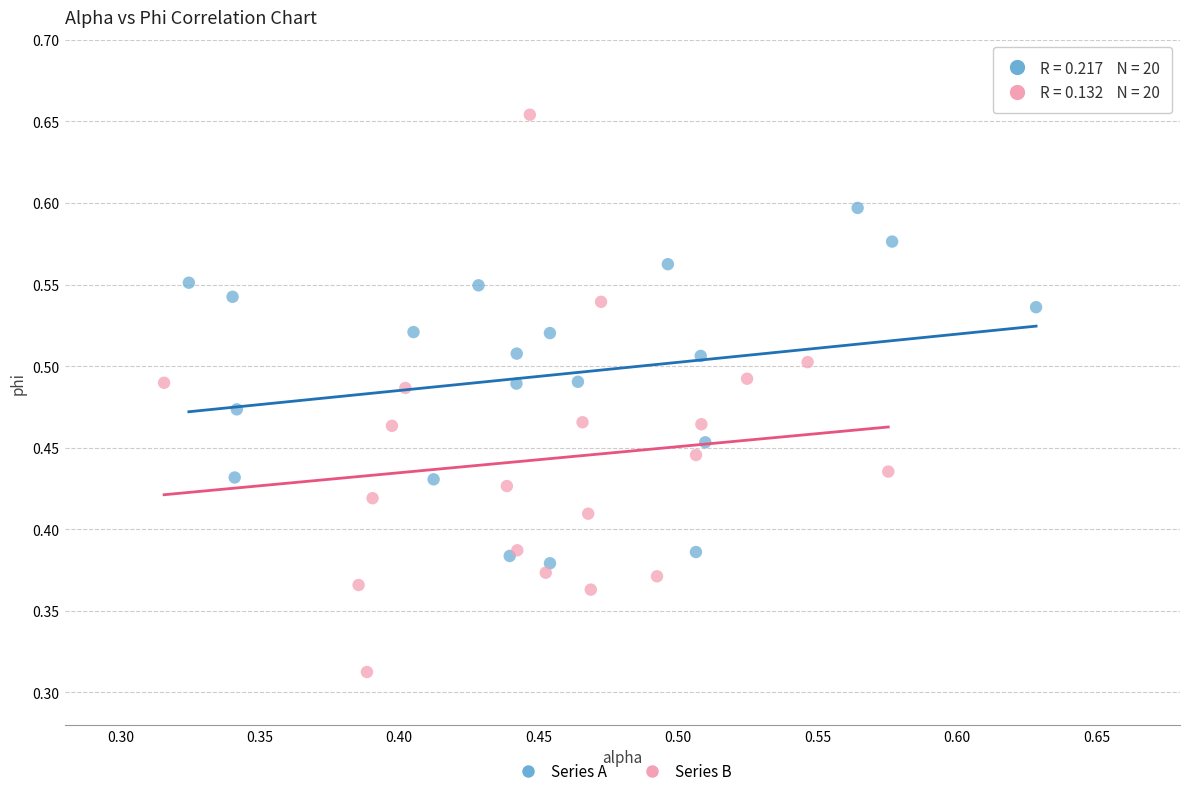

Which series reaches the minimum Y coordinate?

Series B